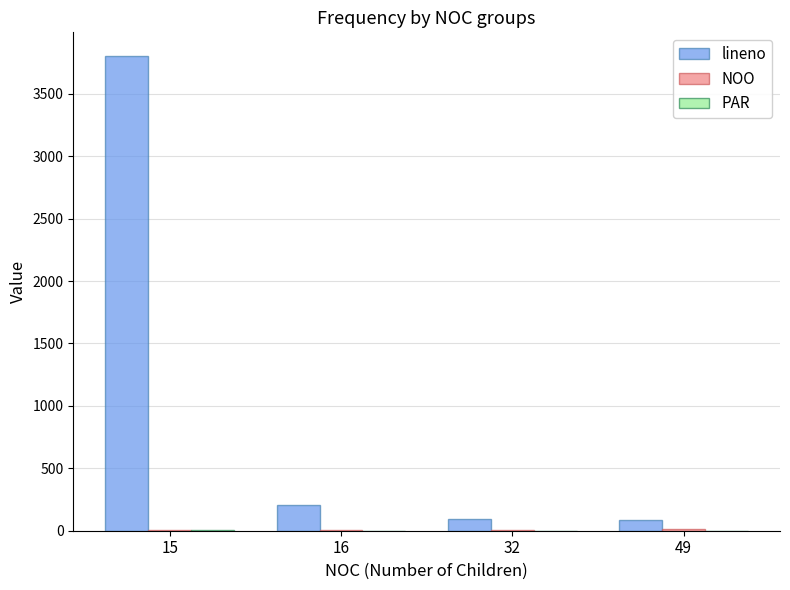

Which series has the largest total across all categories?

lineno